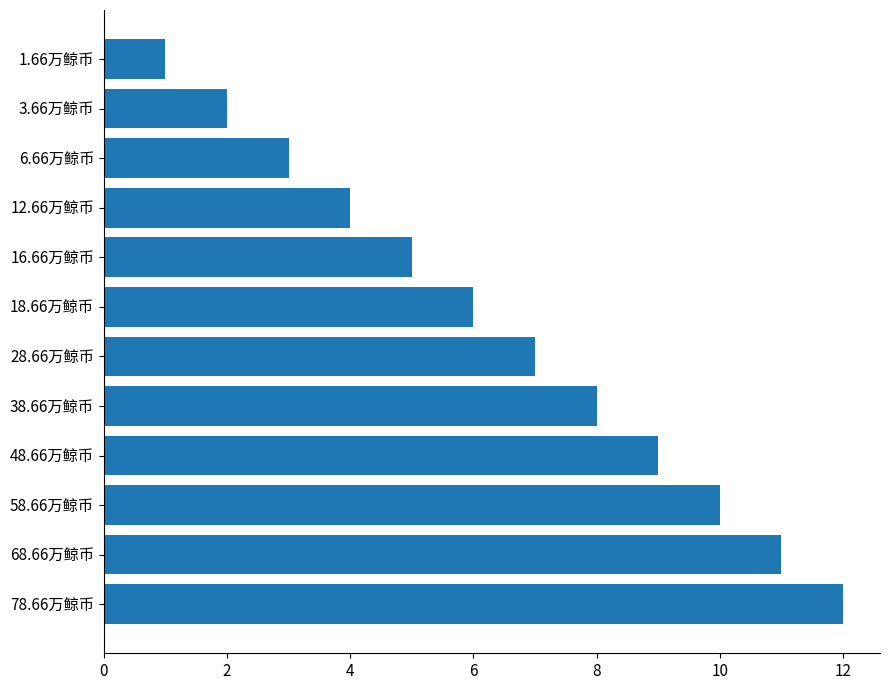

Rank the categories by value from lowest to highest.

1.66万鲸币, 3.66万鲸币, 6.66万鲸币, 12.66万鲸币, 16.66万鲸币, 18.66万鲸币, 28.66万鲸币, 38.66万鲸币, 48.66万鲸币, 58.66万鲸币, 68.66万鲸币, 78.66万鲸币